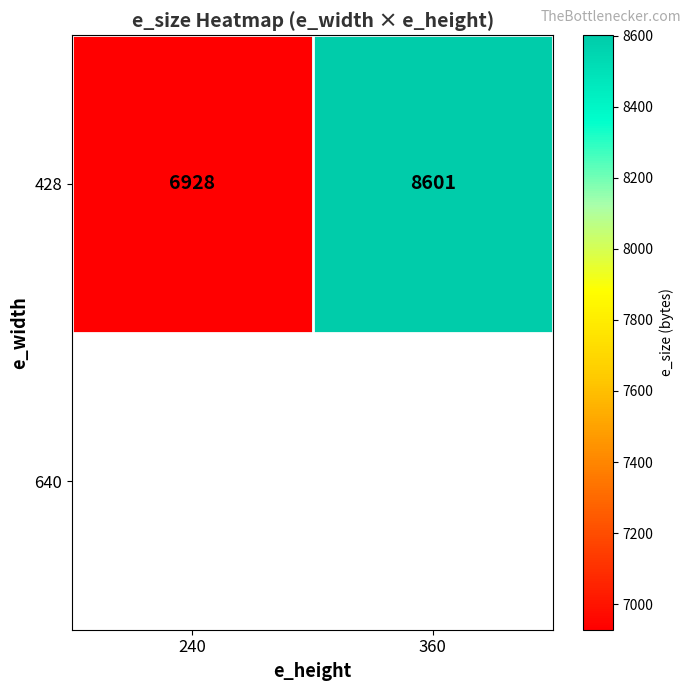

What is the difference between the values at 240 and 360?

1673